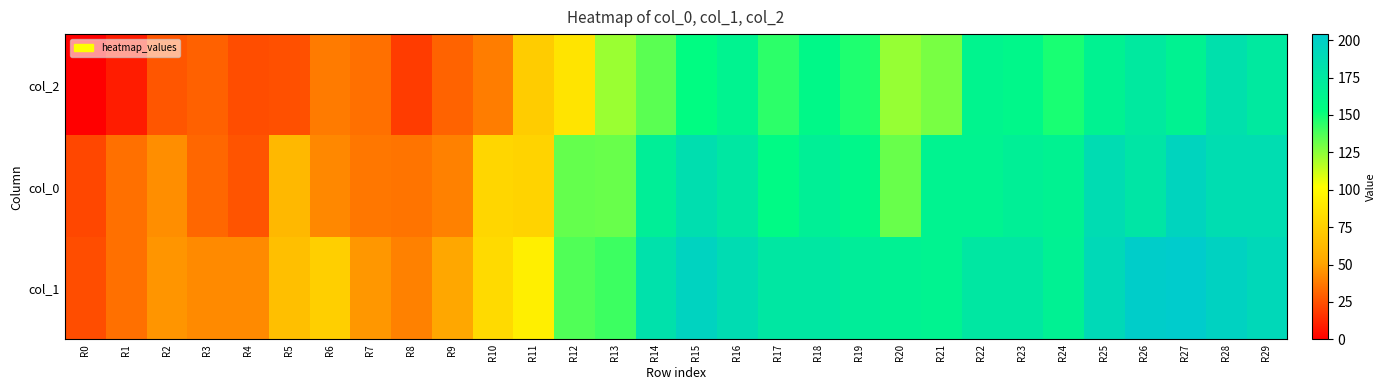

Reading left to right, transcribe all the data shown in this chart.

col_2: R0=0	R1=9	R2=27	R3=30	R4=24	R5=25	R6=38	R7=35	R8=19	R9=31	R10=39	R11=73	R12=87	R13=122	R14=135	R15=155	R16=164	R17=144	R18=159	R19=147	R20=123	R21=129	R22=163	R23=160	R24=148	R25=165	R26=174	R27=165	R28=183	R29=174
col_0: R0=22	R1=35	R2=44	R3=32	R4=26	R5=62	R6=42	R7=37	R8=36	R9=40	R10=79	R11=77	R12=133	R13=132	R14=169	R15=185	R16=176	R17=157	R18=168	R19=160	R20=132	R21=164	R22=164	R23=168	R24=165	R25=187	R26=178	R27=195	R28=186	R29=186
col_1: R0=24	R1=35	R2=46	R3=43	R4=43	R5=66	R6=75	R7=47	R8=40	R9=52	R10=81	R11=93	R12=137	R13=141	R14=182	R15=196	R16=187	R17=176	R18=176	R19=170	R20=166	R21=164	R22=176	R23=176	R24=166	R25=190	R26=202	R27=204	R28=197	R29=191